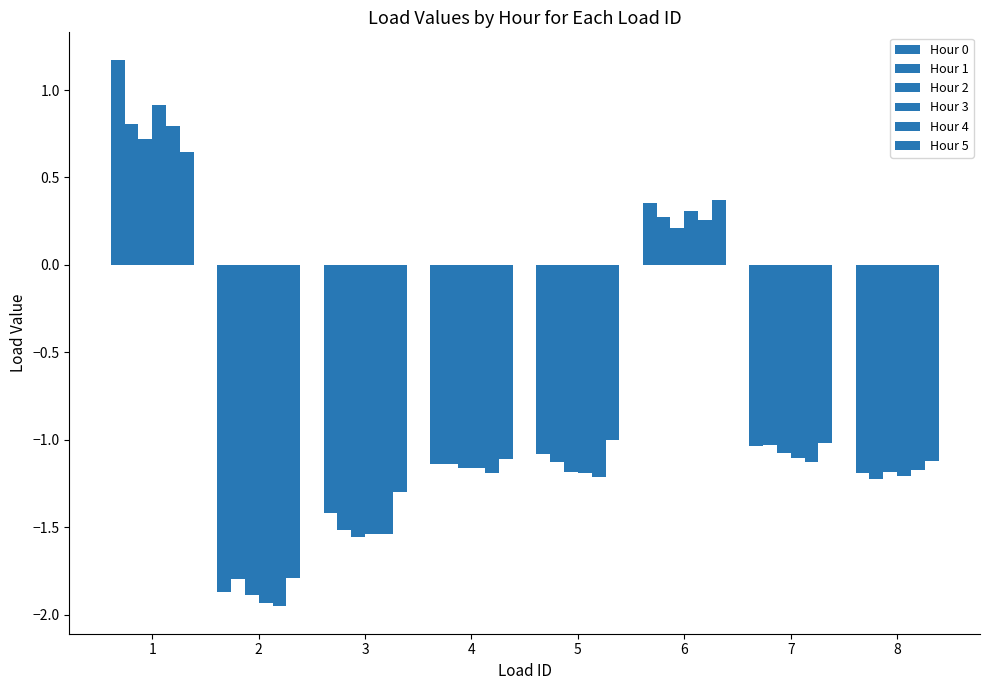

What is the difference between the second highest and minimum values in the Hour 3 series?

2.2